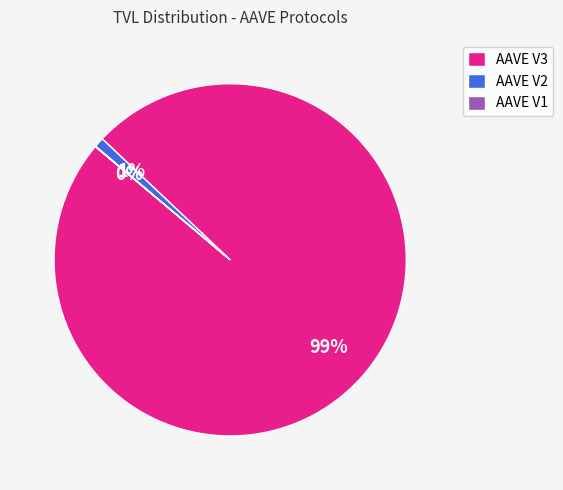

What is the largest slice in the pie chart?

AAVE V3